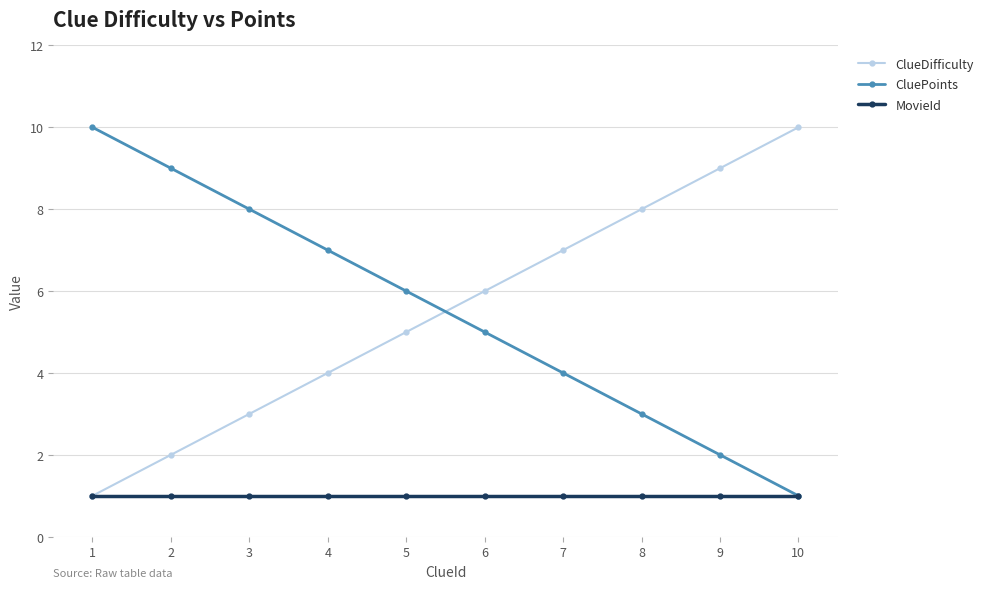

List the labels in order of CluePoints value, largest first.

1, 2, 3, 4, 5, 6, 7, 8, 9, 10